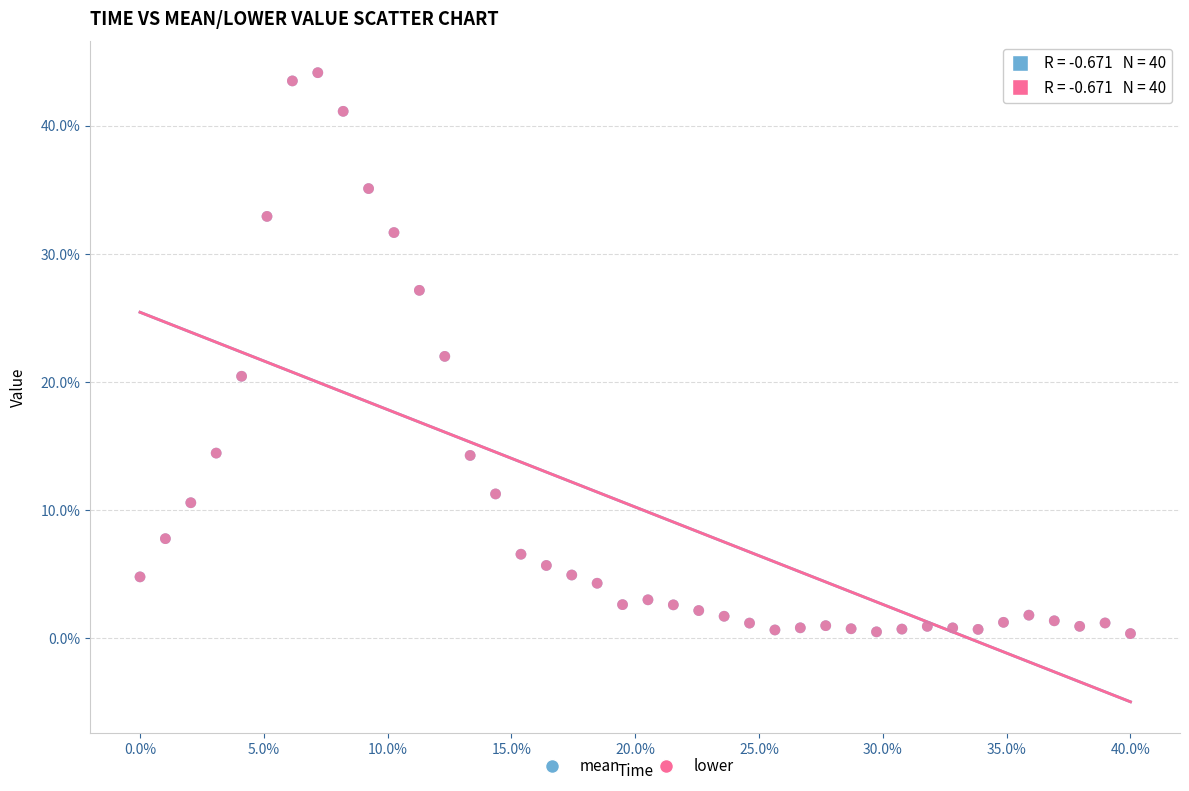

What are all the series names shown in the legend?

mean, lower